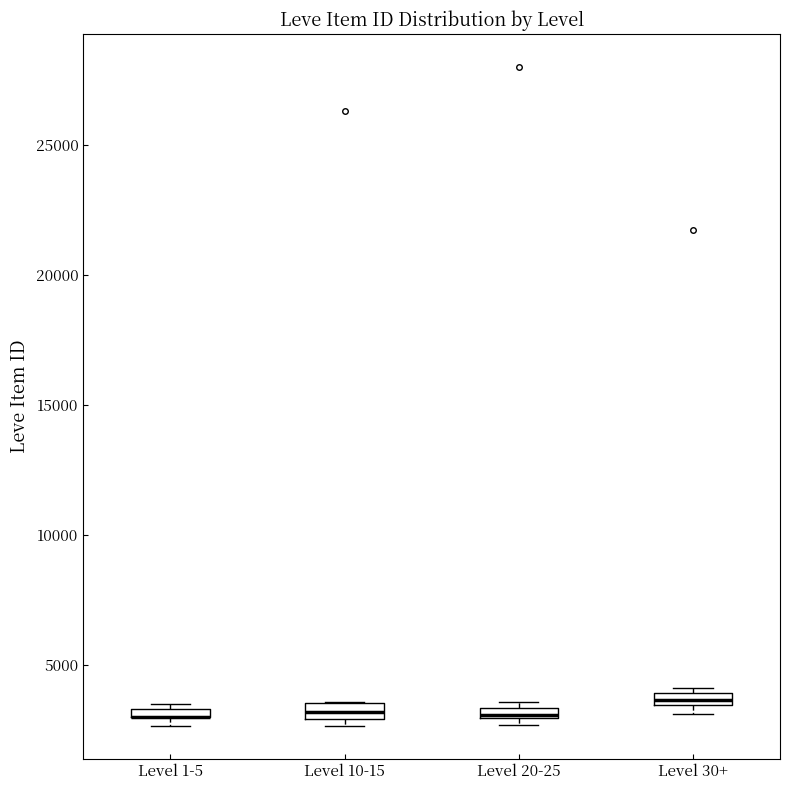

Where is the lower edge of the box for Level 30+ on the y-axis? The values are not printed on the chart, so give them approximately, as read against the axis.

3500